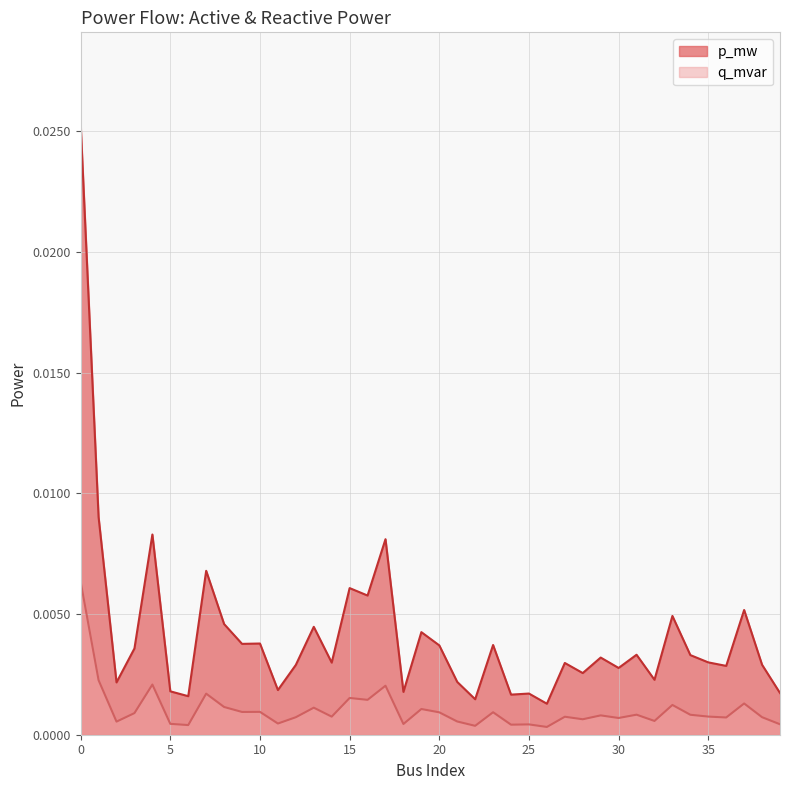

At which label is q_mvar closest to 0?

26